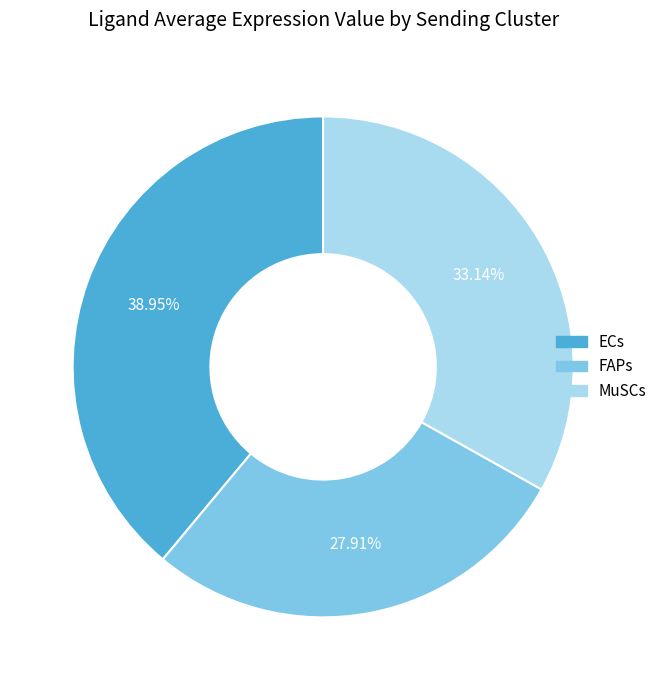

Count the number of slices in the pie.

3